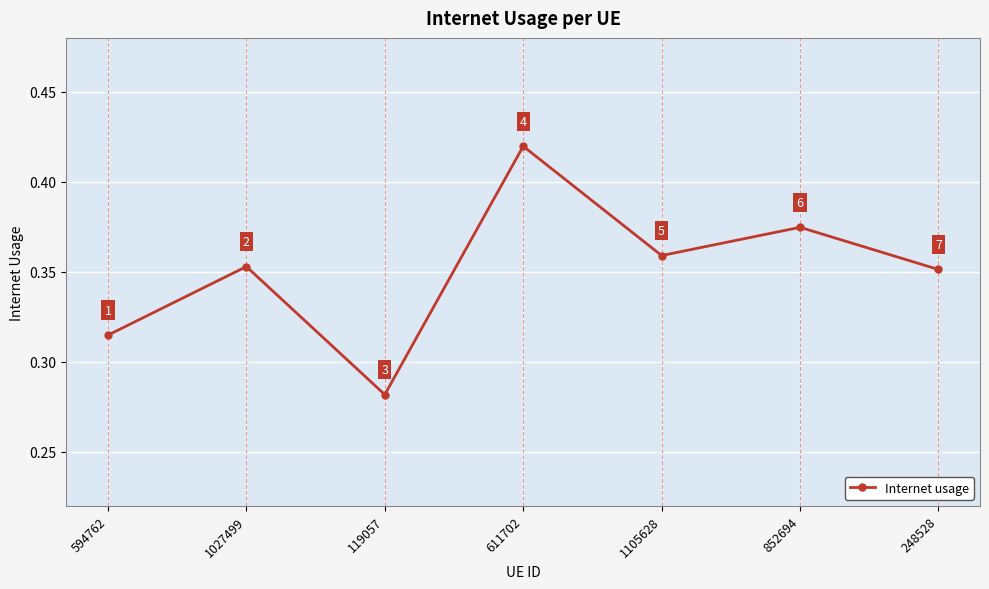

At which category does the chart reach its minimum across all series?

119057